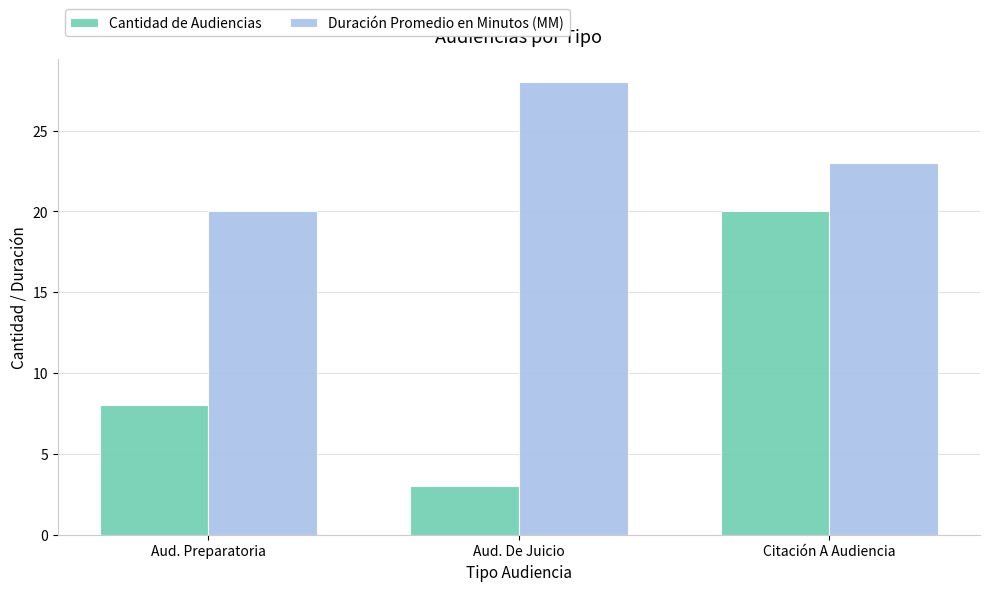

Reading left to right, extract all data points from this chart.

Cantidad de Audiencias: Aud. Preparatoria=8	Aud. De Juicio=3	Citación A Audiencia=20
Duración Promedio en Minutos (MM): Aud. Preparatoria=20	Aud. De Juicio=28	Citación A Audiencia=23